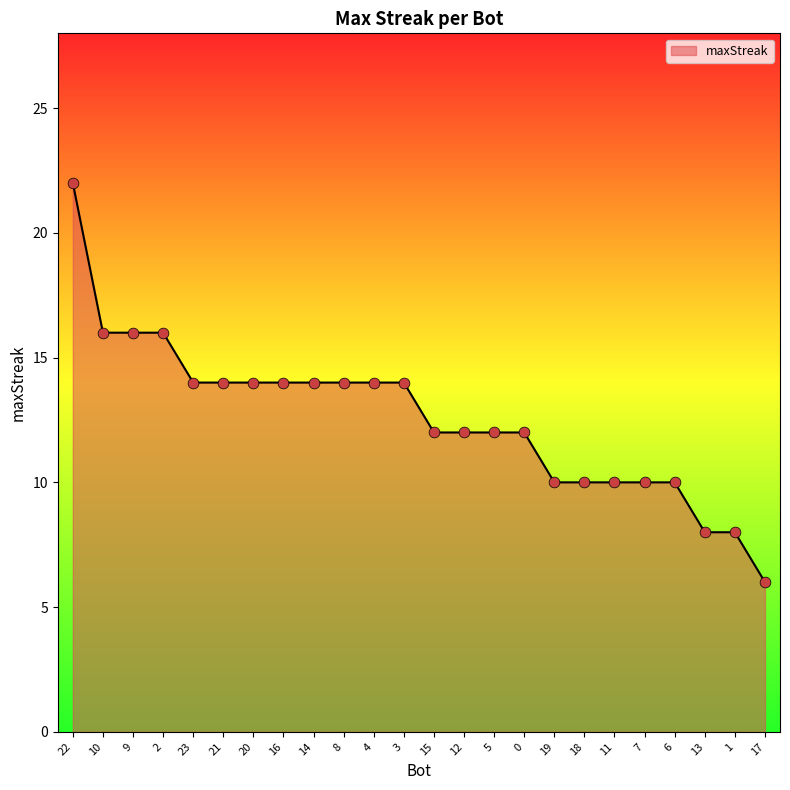

Which has a higher value, 6 or 15?

15